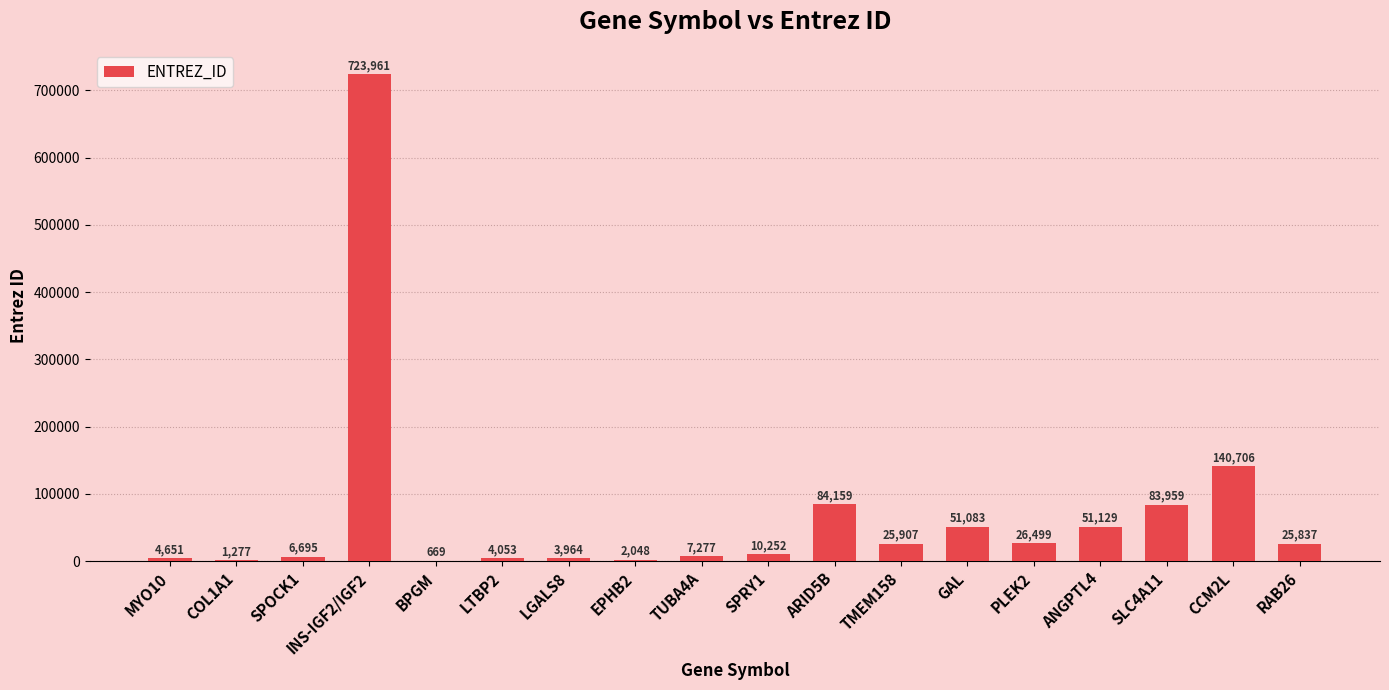

What is the maximum value shown in the chart?

723961